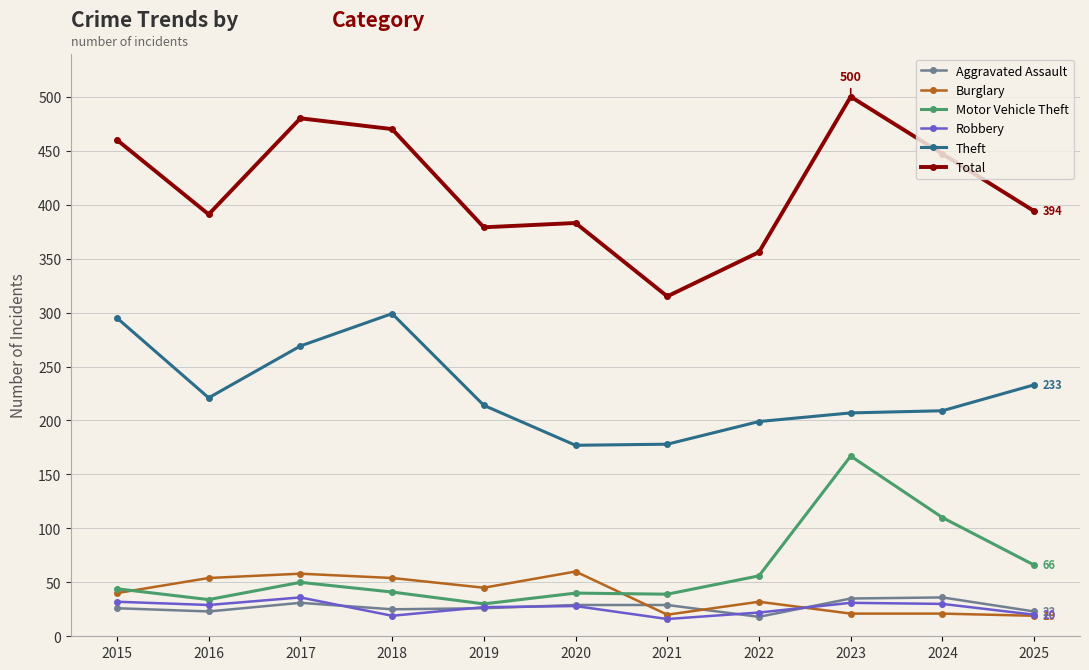

At which label does Total reach its minimum?

2021